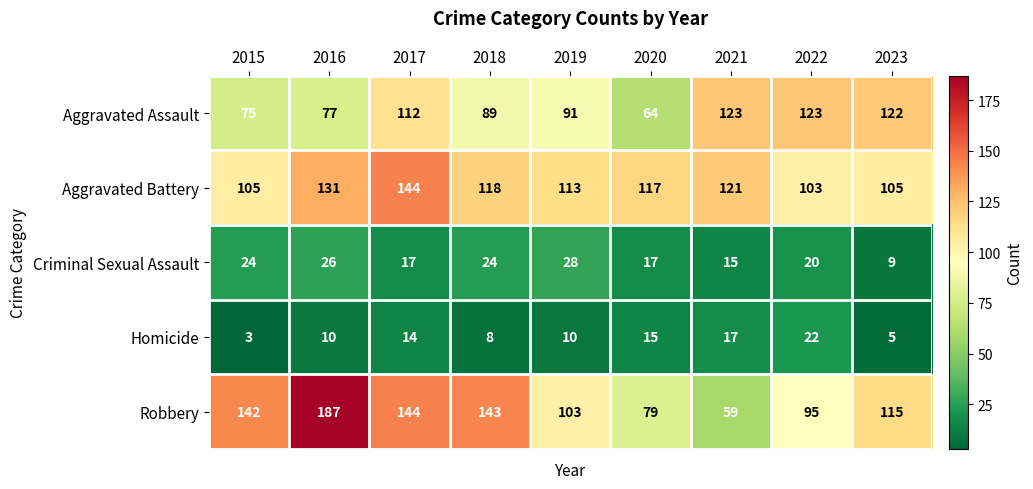

At how many categories does at least one series exceed 46?

9